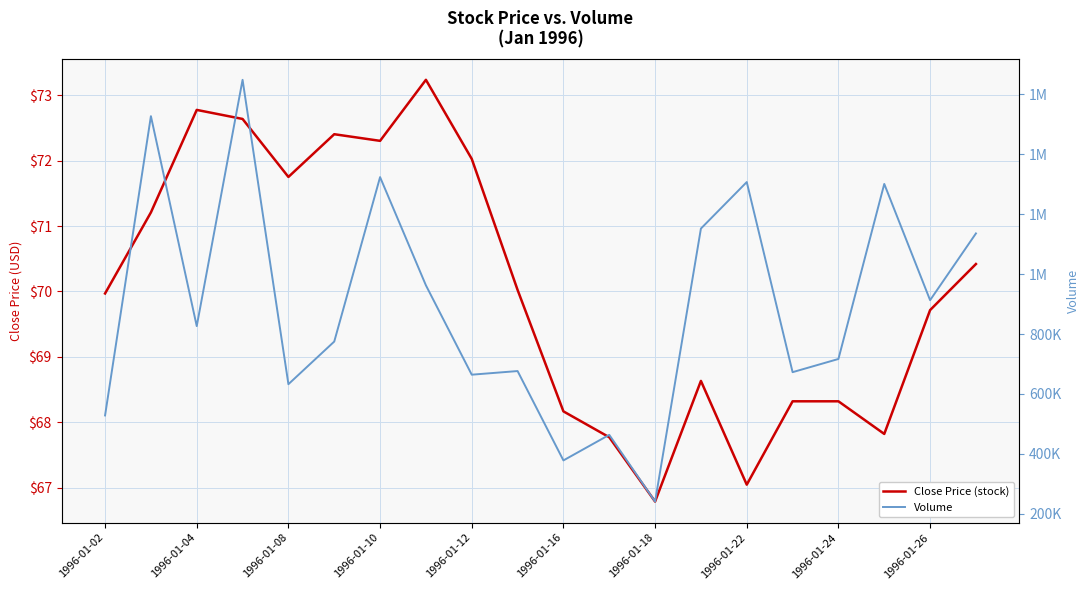

How many categories are shown in the chart?

20